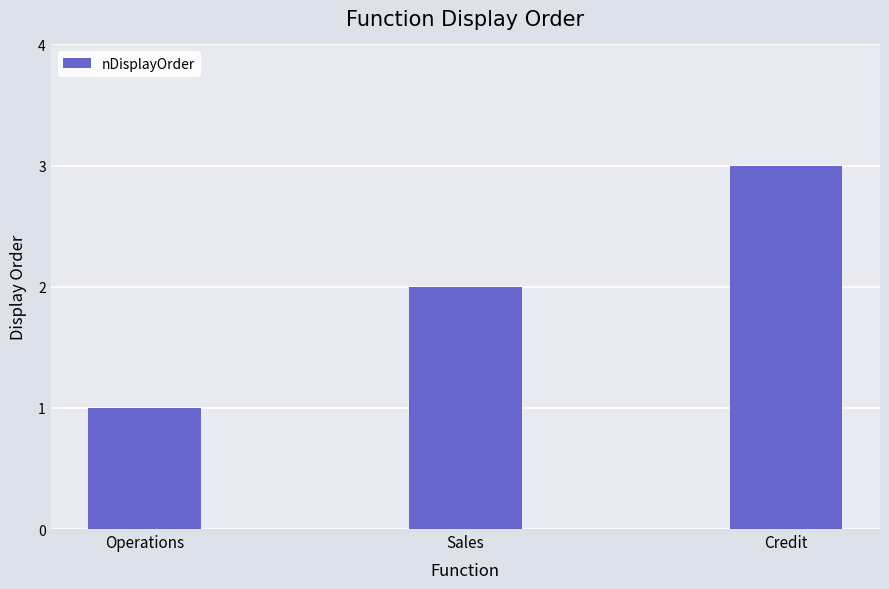

How many data points does each series have?

3